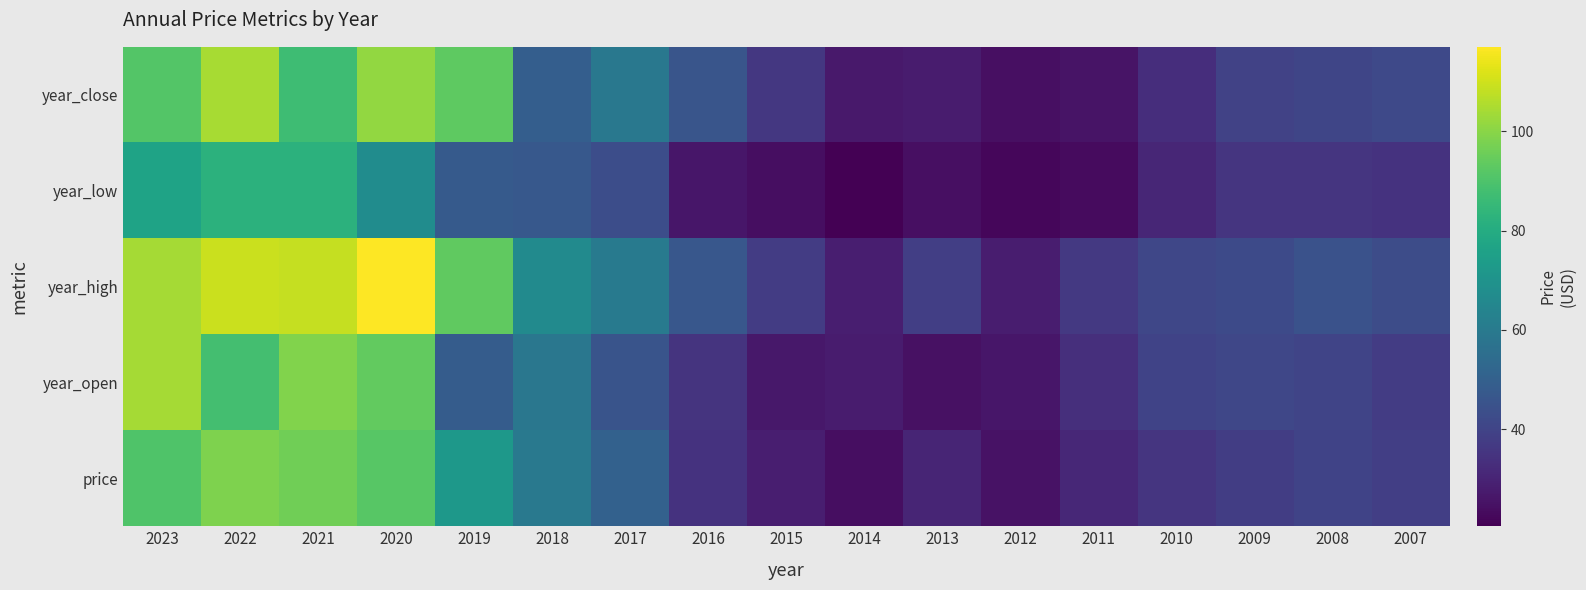

Reading left to right, transcribe all the data shown in this chart.

price: 2023=90.4	2022=98.4	2021=96.0	2020=92.1	2019=72.1	2018=59.6	2017=50.5	2016=34.7	2015=28.5	2014=24.2	2013=30.5	2012=25.3	2011=31.3	2010=35.4	2009=37.9	2008=39.7	2007=38.4
year_open: 2023=103.9	2022=88.2	2021=98.7	2020=93.7	2019=48.6	2018=58.6	2017=45.6	2016=34.8	2015=26.8	2014=27.8	2013=24.8	2012=26.2	2011=33.3	2010=39.7	2009=40.8	2008=40.3	2007=37.8
year_high: 2023=104.1	2022=109.2	2021=108.6	2020=117.0	2019=93.6	2018=66.6	2017=59.7	2016=46.6	2015=37.8	2014=28.7	2013=38.2	2012=28.3	2011=36.5	2010=40.9	2009=42.1	2008=44.6	2007=43.0
year_low: 2023=76.6	2022=82.6	2021=82.6	2020=67.5	2019=47.9	2018=47.2	2017=43.3	2016=26.2	2015=24.2	2014=20.4	2013=24.4	2012=22.0	2011=23.4	2010=30.9	2009=35.2	2008=35.5	2007=34.6
year_close: 2023=91.3	2022=104.3	2021=86.9	2020=101.3	2019=93.0	2018=49.2	2017=59.1	2016=45.8	2015=36.2	2014=27.0	2013=27.9	2012=24.5	2011=25.5	2010=32.9	2009=39.3	2008=40.5	2007=41.8